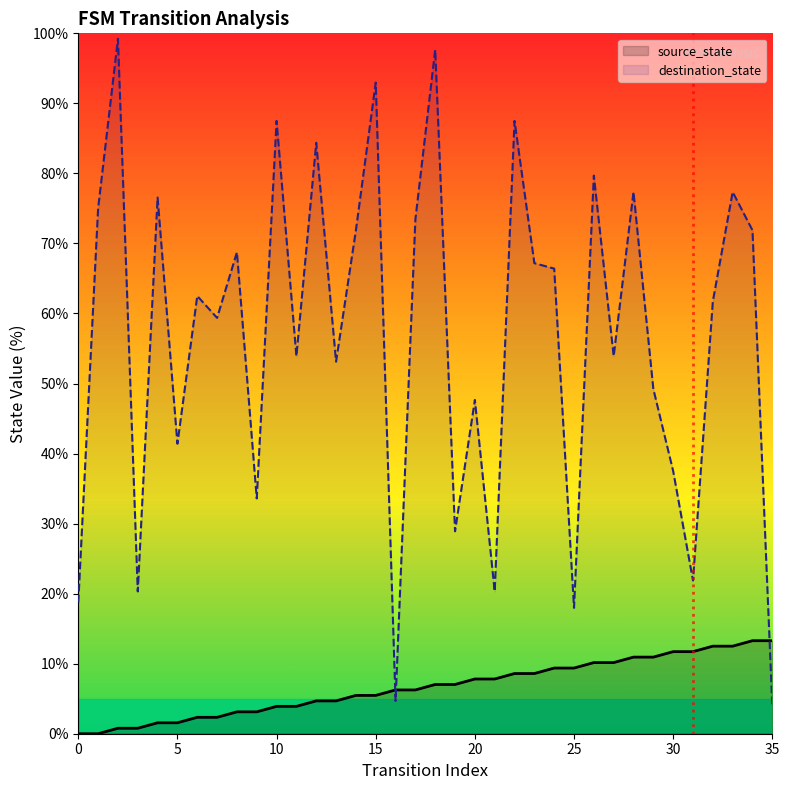

What is the maximum value shown in the chart?

99.2